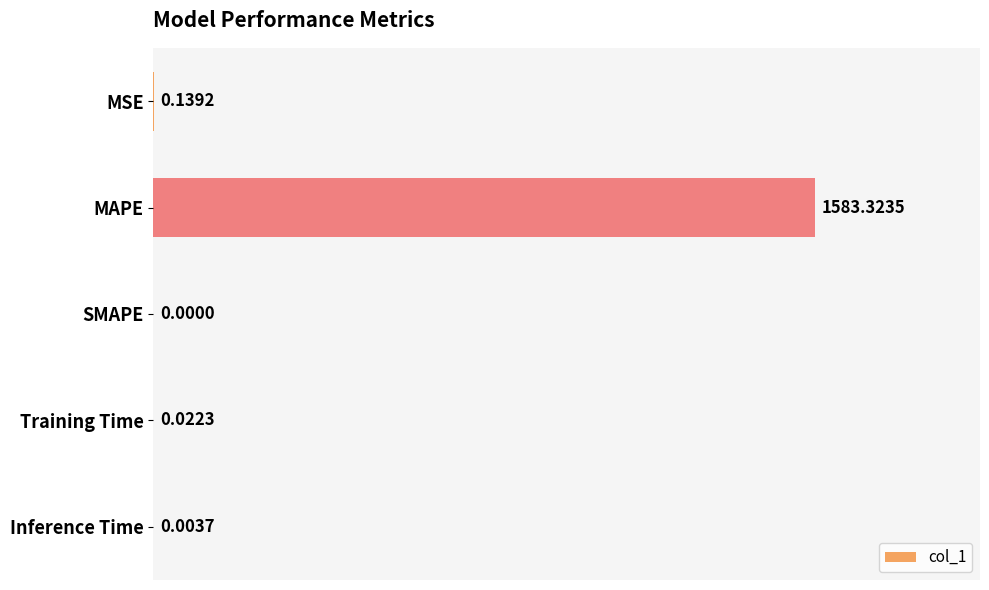

At which label is the value closest to 791?

MSE